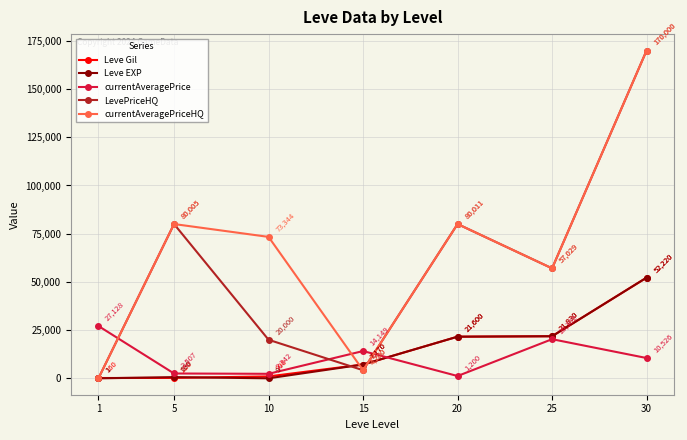

Between 5 and 20, which series saw the biggest shift?

Leve Gil